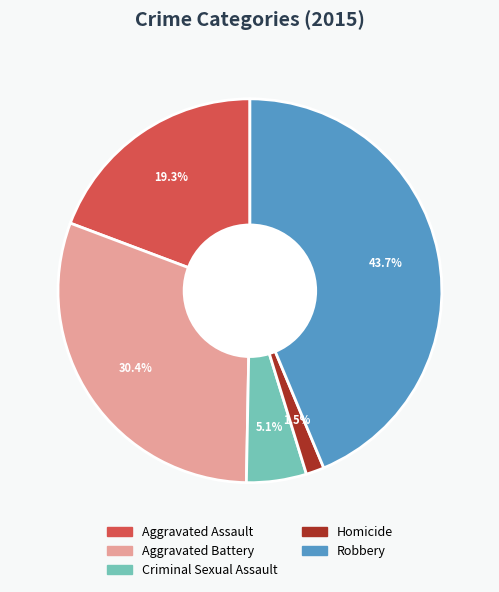

To the nearest percent, what is the difference between the Aggravated Battery and Robbery slice percentages?

13%